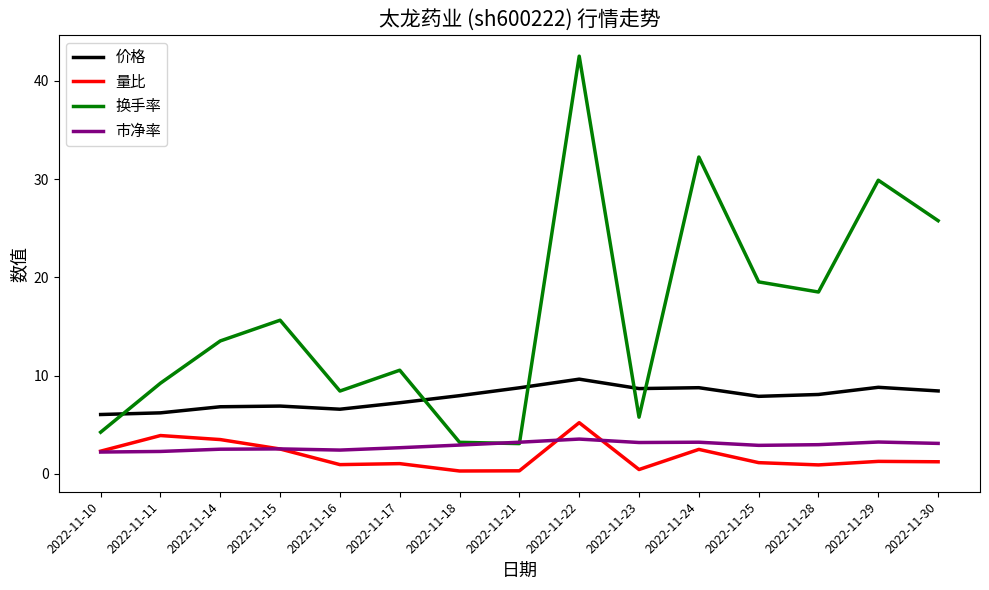

At which label does 量比 first exceed 1?

2022-11-10